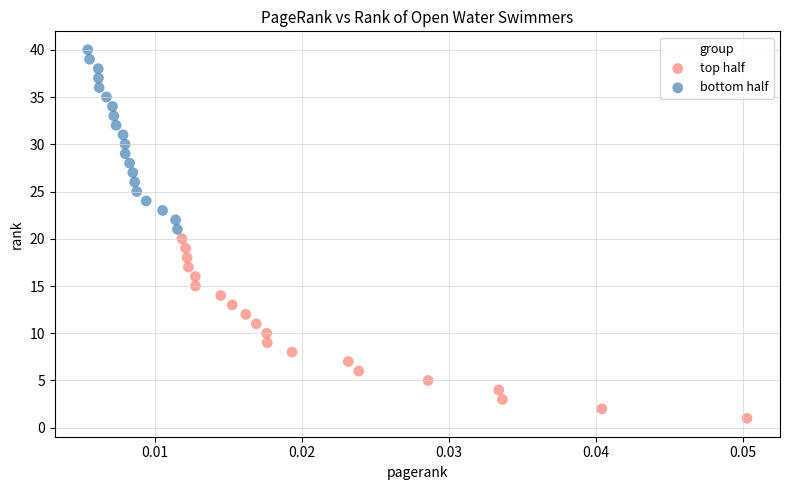

What are all the series names shown in the legend?

top half, bottom half